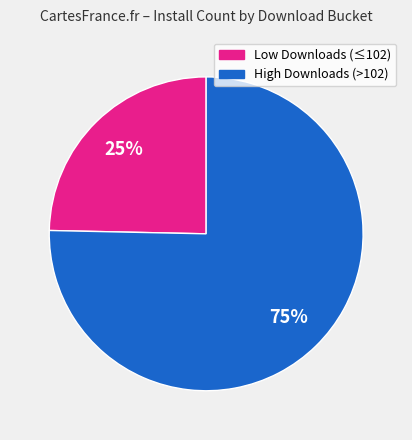

Is there a majority slice in this chart?

Yes